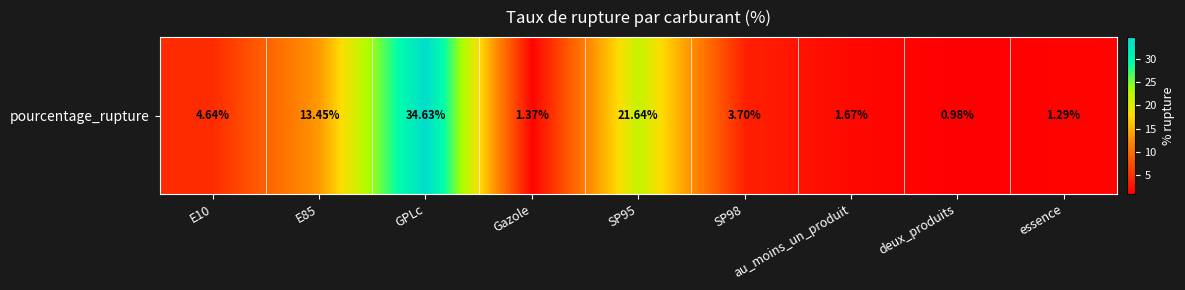

Which category has the highest value across all series?

GPLc